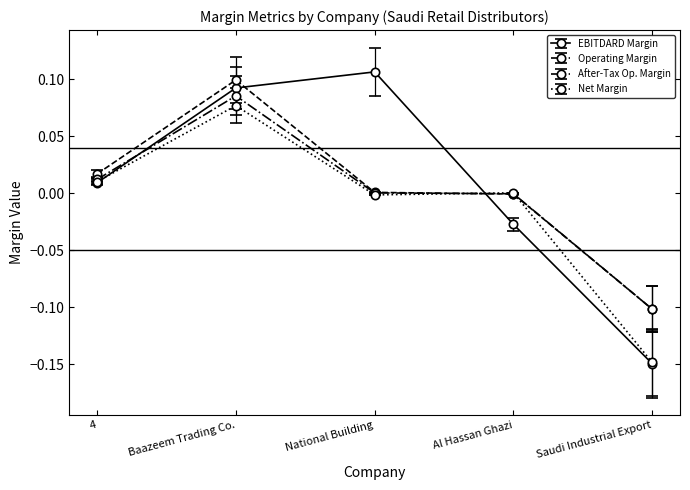

What is the label of the 3rd point from the right?

National Building